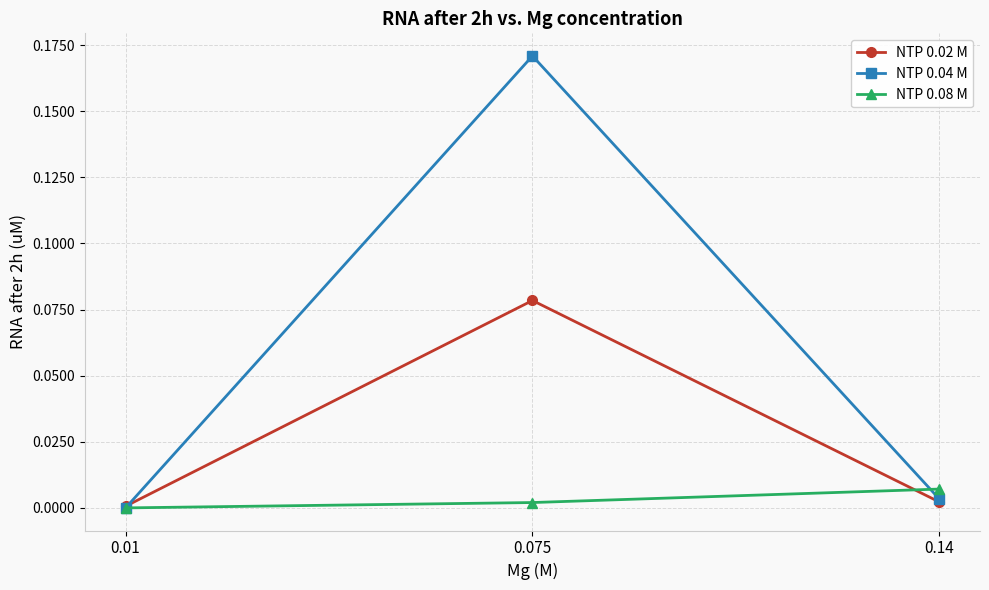

The NTP 0.08 M series shows 0.0 at 0.14. True or false?

True